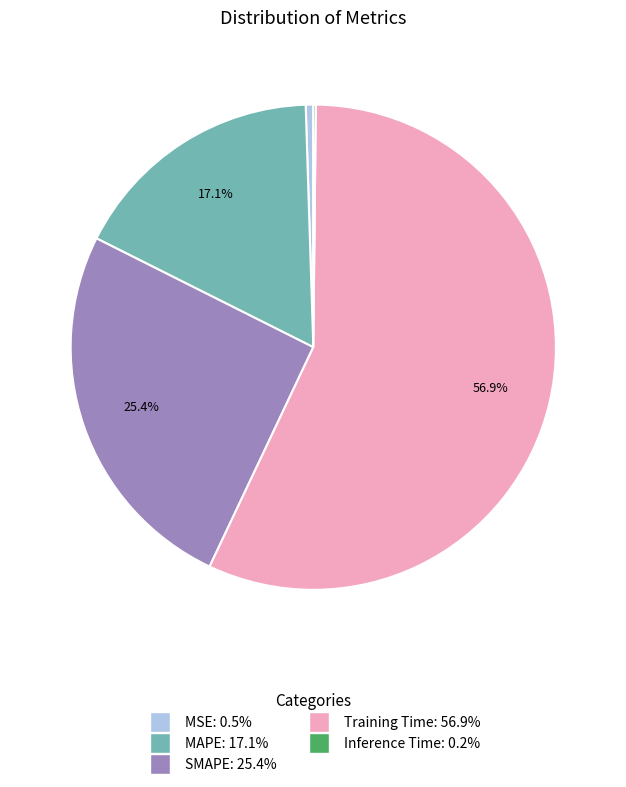

What portion of the pie excludes MAPE?

82.9%